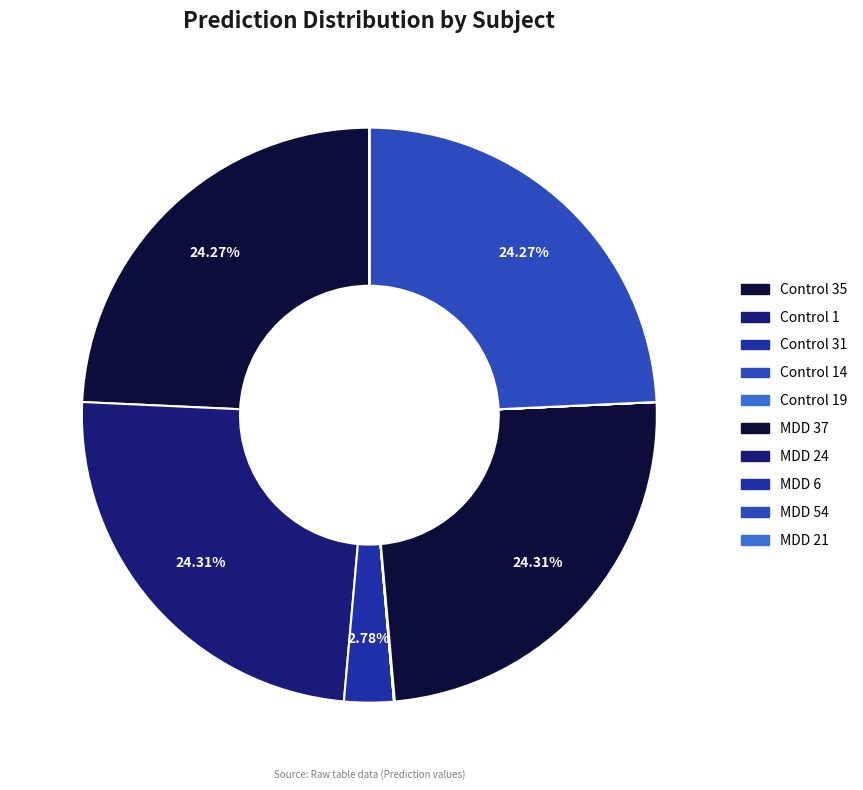

Does Control 1 account for over 50% of the chart?

No